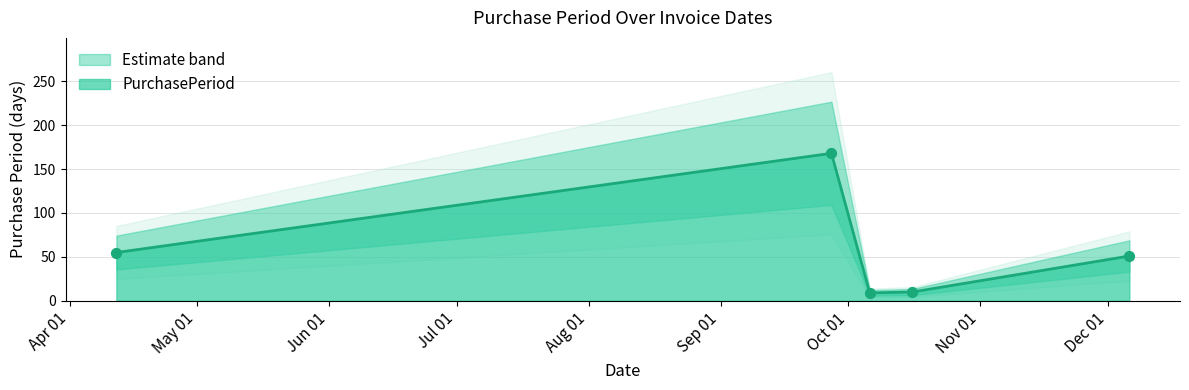

Which has a higher value, 2017-12-06 or 2017-04-12?

2017-04-12